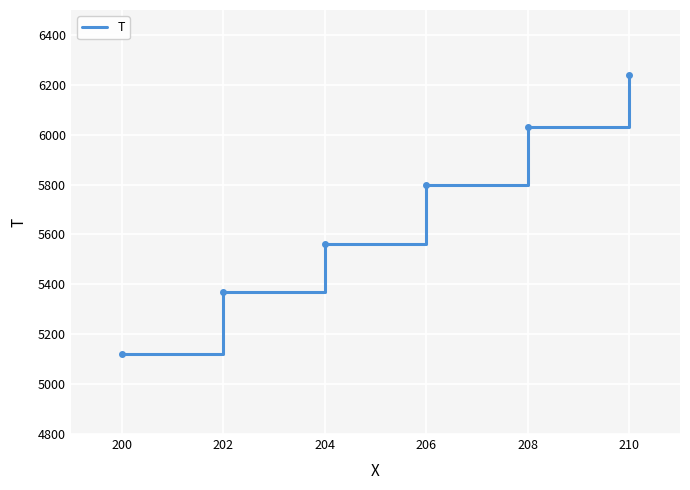

How many lines are shown in the chart?

1